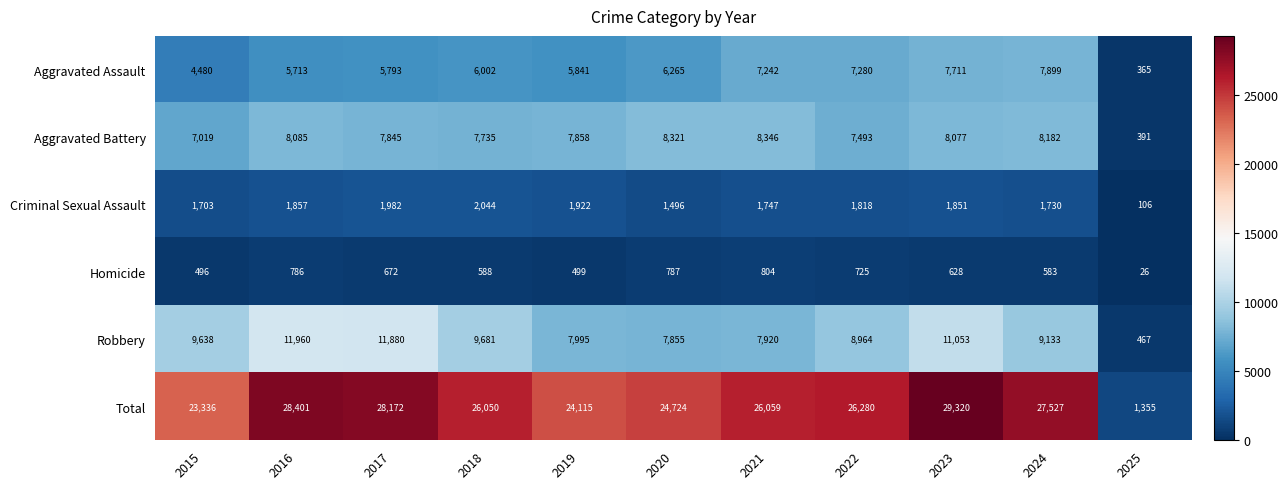

At how many categories does at least one series exceed 19874?

10